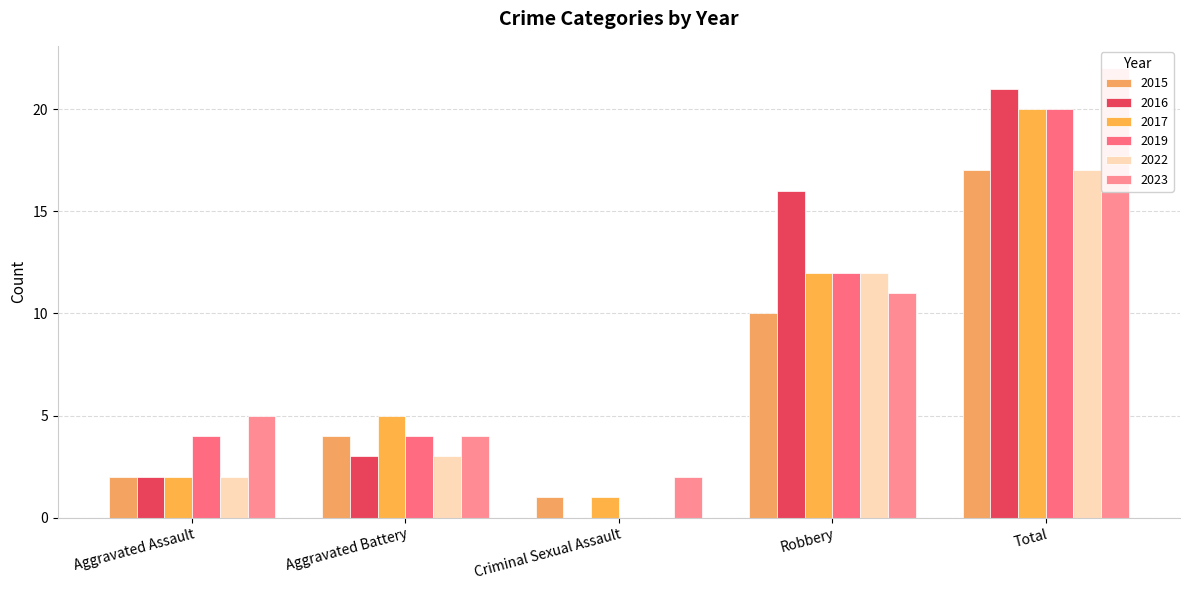

The 2022 series shows 2 at Aggravated Assault. True or false?

True